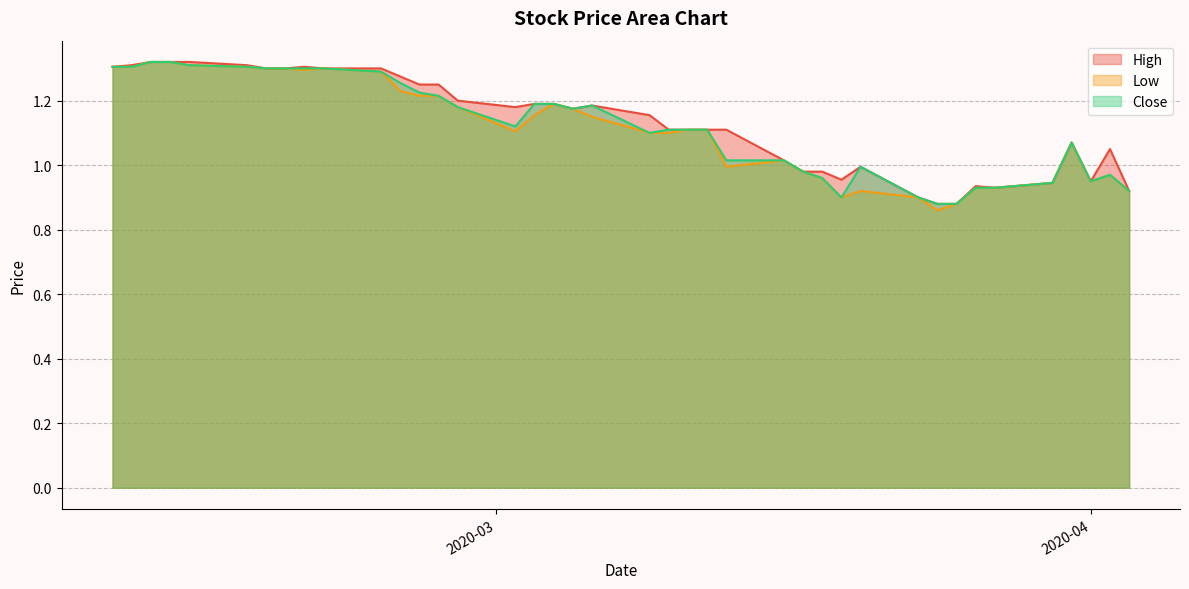

What are all the series names shown in the legend?

High, Low, Close